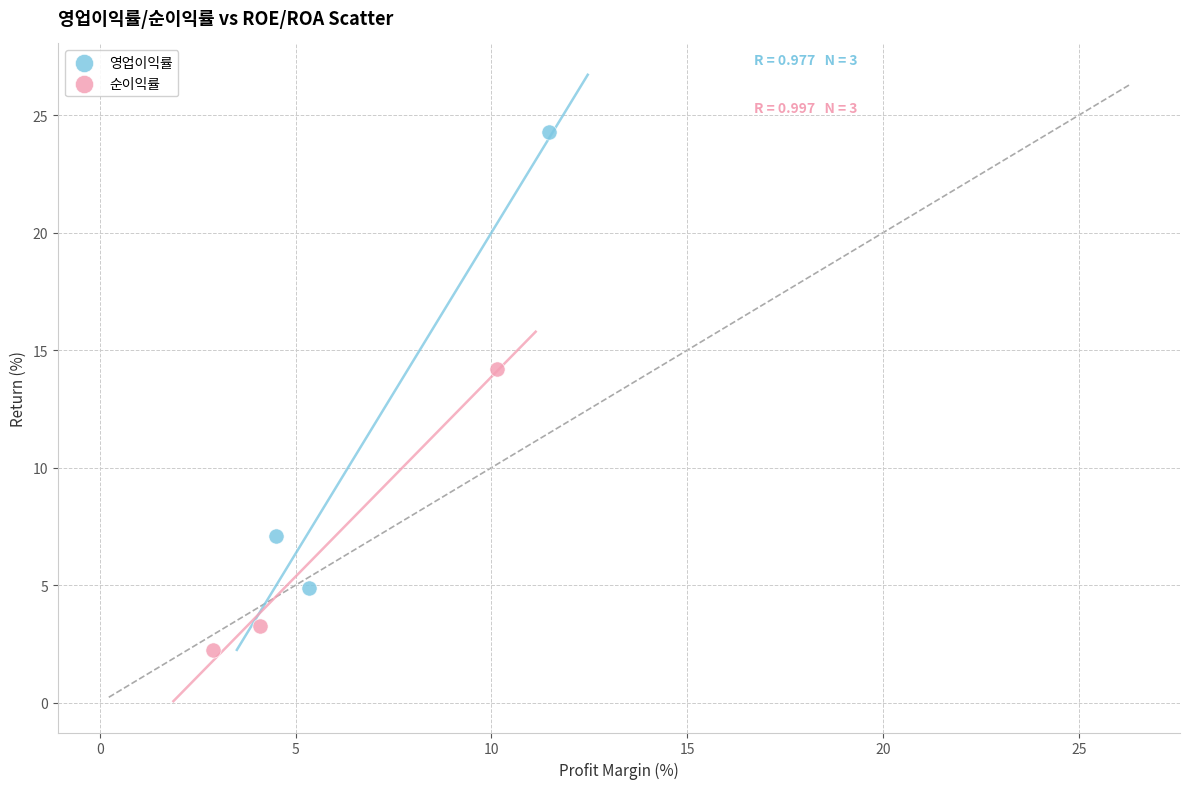

Which series reaches the minimum Y coordinate?

순이익률